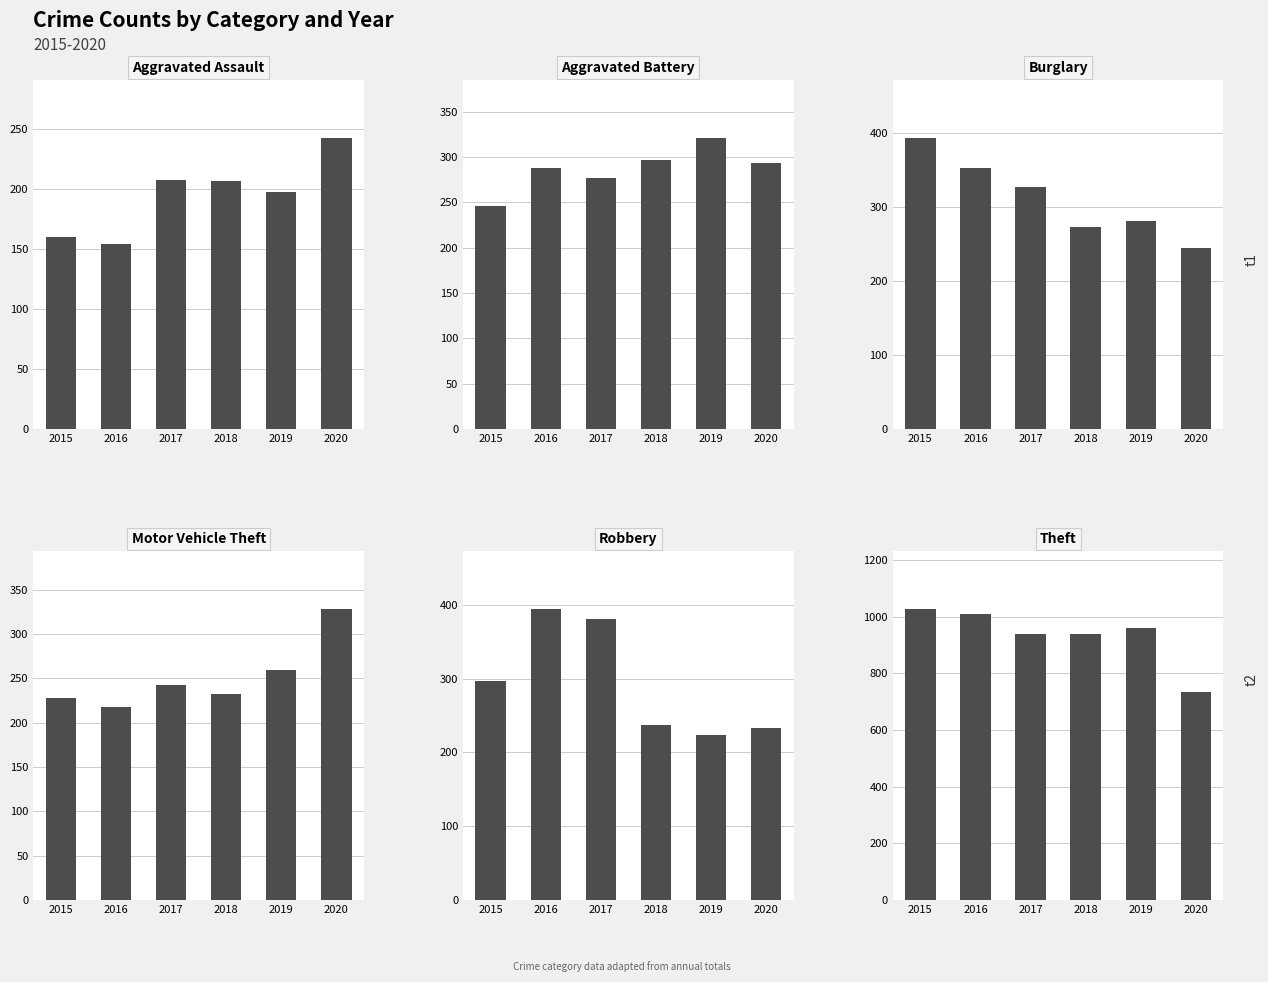

How many data points does each series have?

6